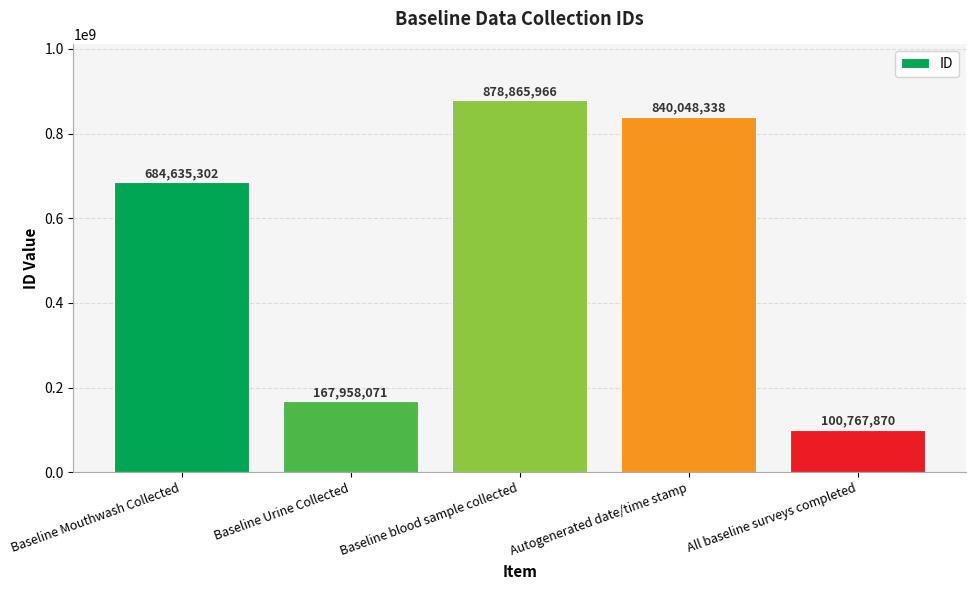

Is it true that the value at Autogenerated date/time stamp is 539726799?

False